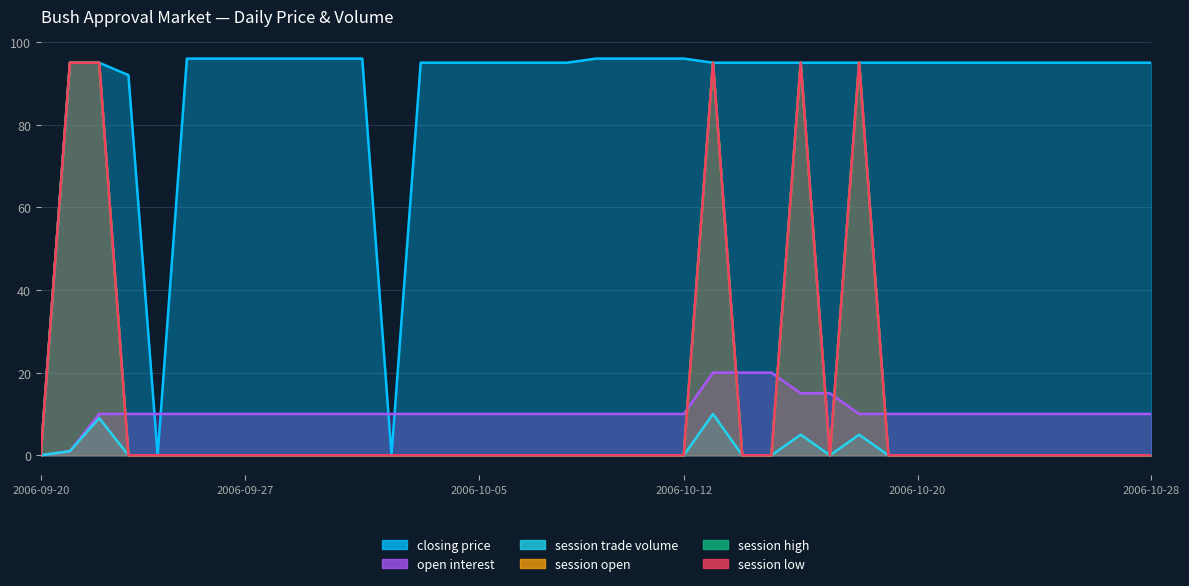

What is the sum of the open interest values at 2006-10-17 and 2006-10-10?

25